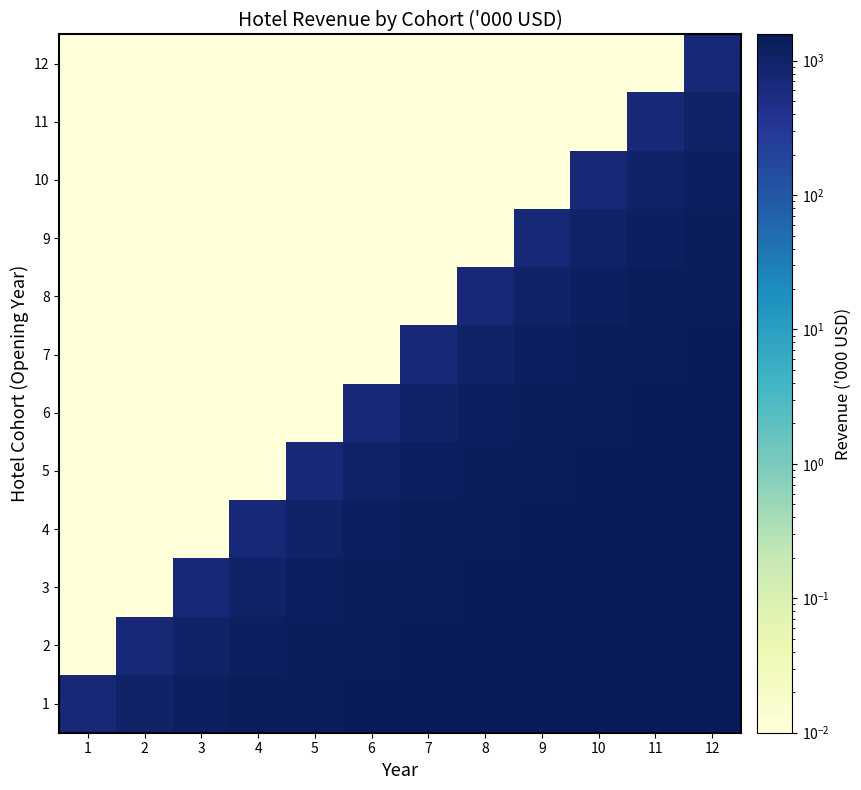

Reading left to right, what are all the values shown in this chart?

1: 1=718.2	2=982.8	3=1217.2	4=1391.0	5=1478.0	6=1564.9	7=1564.9	8=1564.9	9=1564.9	10=1564.9	11=1564.9	12=1564.9
2: 1=0.0	2=718.2	3=982.8	4=1217.2	5=1391.0	6=1478.0	7=1564.9	8=1564.9	9=1564.9	10=1564.9	11=1564.9	12=1564.9
3: 1=0.0	2=0.0	3=718.2	4=982.8	5=1217.2	6=1391.0	7=1478.0	8=1564.9	9=1564.9	10=1564.9	11=1564.9	12=1564.9
4: 1=0.0	2=0.0	3=0.0	4=718.2	5=982.8	6=1217.2	7=1391.0	8=1478.0	9=1564.9	10=1564.9	11=1564.9	12=1564.9
5: 1=0.0	2=0.0	3=0.0	4=0.0	5=718.2	6=982.8	7=1217.2	8=1391.0	9=1478.0	10=1564.9	11=1564.9	12=1564.9
6: 1=0.0	2=0.0	3=0.0	4=0.0	5=0.0	6=718.2	7=982.8	8=1217.2	9=1391.0	10=1478.0	11=1564.9	12=1564.9
7: 1=0.0	2=0.0	3=0.0	4=0.0	5=0.0	6=0.0	7=718.2	8=982.8	9=1217.2	10=1391.0	11=1478.0	12=1564.9
8: 1=0.0	2=0.0	3=0.0	4=0.0	5=0.0	6=0.0	7=0.0	8=718.2	9=982.8	10=1217.2	11=1391.0	12=1478.0
9: 1=0.0	2=0.0	3=0.0	4=0.0	5=0.0	6=0.0	7=0.0	8=0.0	9=718.2	10=982.8	11=1217.2	12=1391.0
10: 1=0.0	2=0.0	3=0.0	4=0.0	5=0.0	6=0.0	7=0.0	8=0.0	9=0.0	10=718.2	11=982.8	12=1217.2
11: 1=0.0	2=0.0	3=0.0	4=0.0	5=0.0	6=0.0	7=0.0	8=0.0	9=0.0	10=0.0	11=718.2	12=982.8
12: 1=0.0	2=0.0	3=0.0	4=0.0	5=0.0	6=0.0	7=0.0	8=0.0	9=0.0	10=0.0	11=0.0	12=718.2